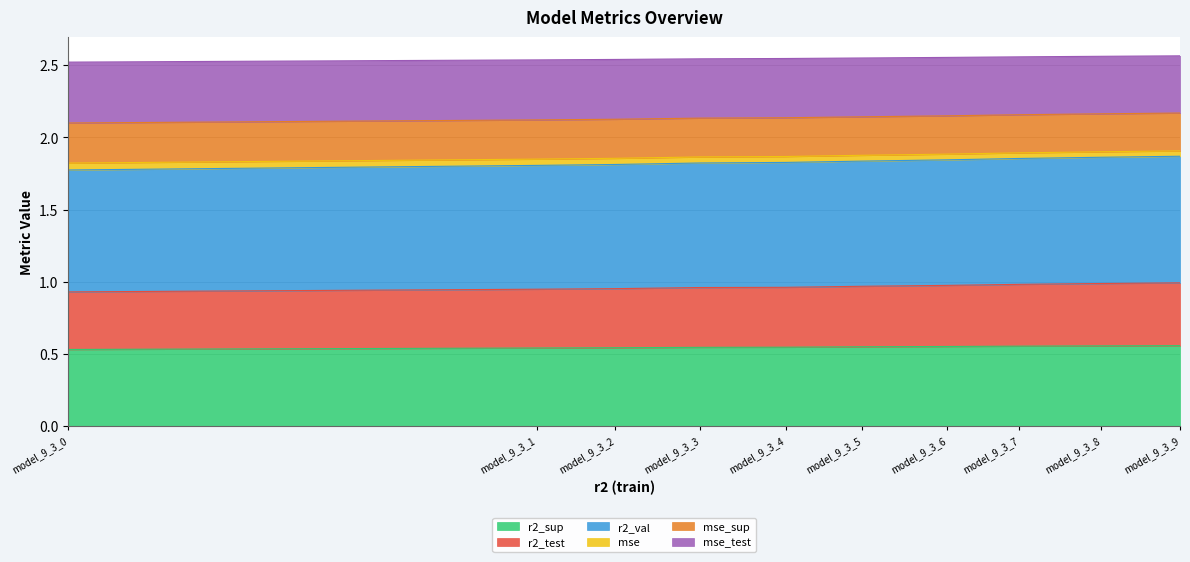

What are all the series names shown in the legend?

r2_sup, r2_test, r2_val, mse, mse_sup, mse_test